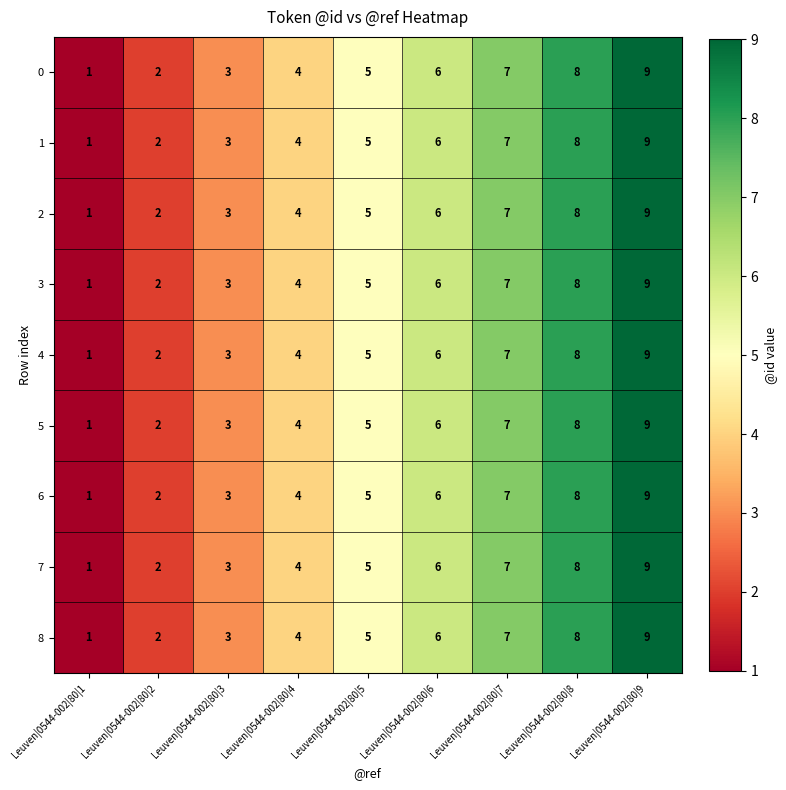

How many 6 values are between 3 and 7?

5